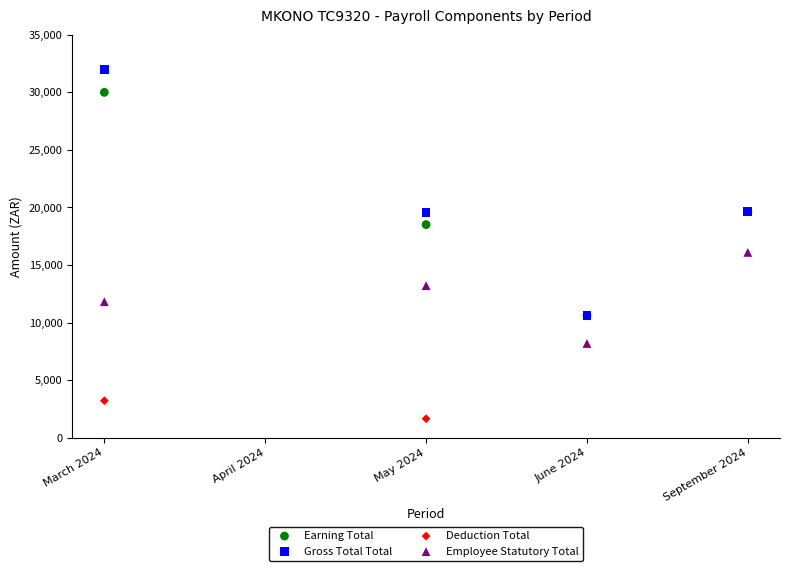

Which series reaches the minimum Y coordinate?

Deduction Total